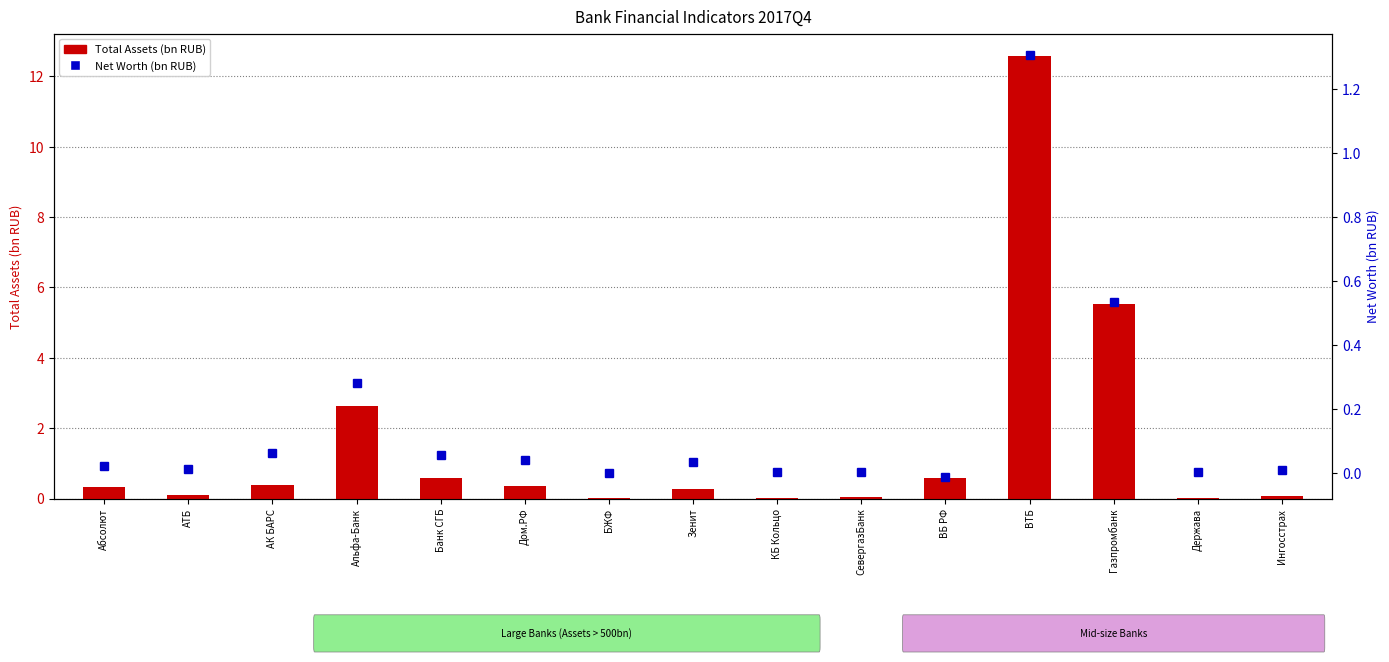

Which category has the highest value in the Total Assets (bn RUB) series?

ВТБ